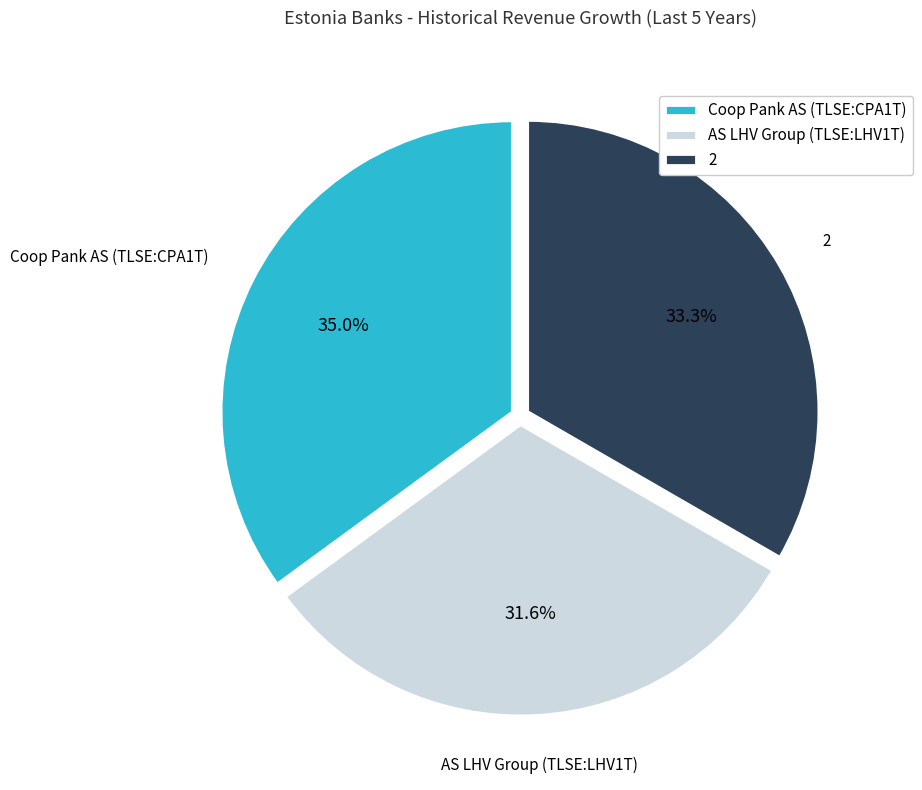

What is the total percentage of AS LHV Group (TLSE:LHV1T) and 2?

65.0%